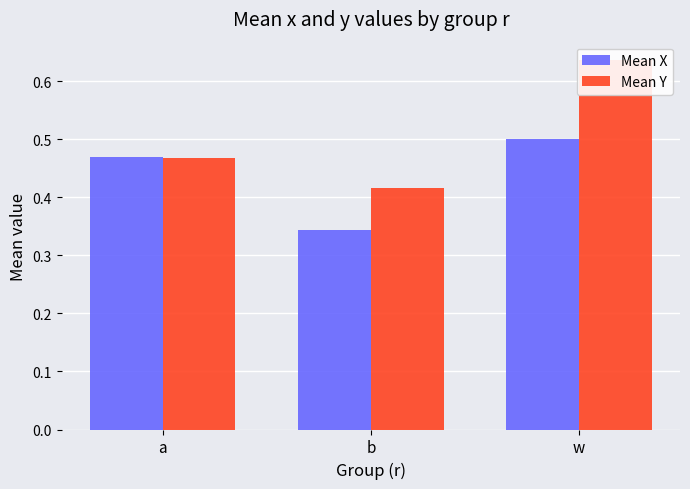

Reading right to left, what are all the values shown in this chart?

Mean X: w=0.5	b=0.3	a=0.5
Mean Y: w=0.6	b=0.4	a=0.5